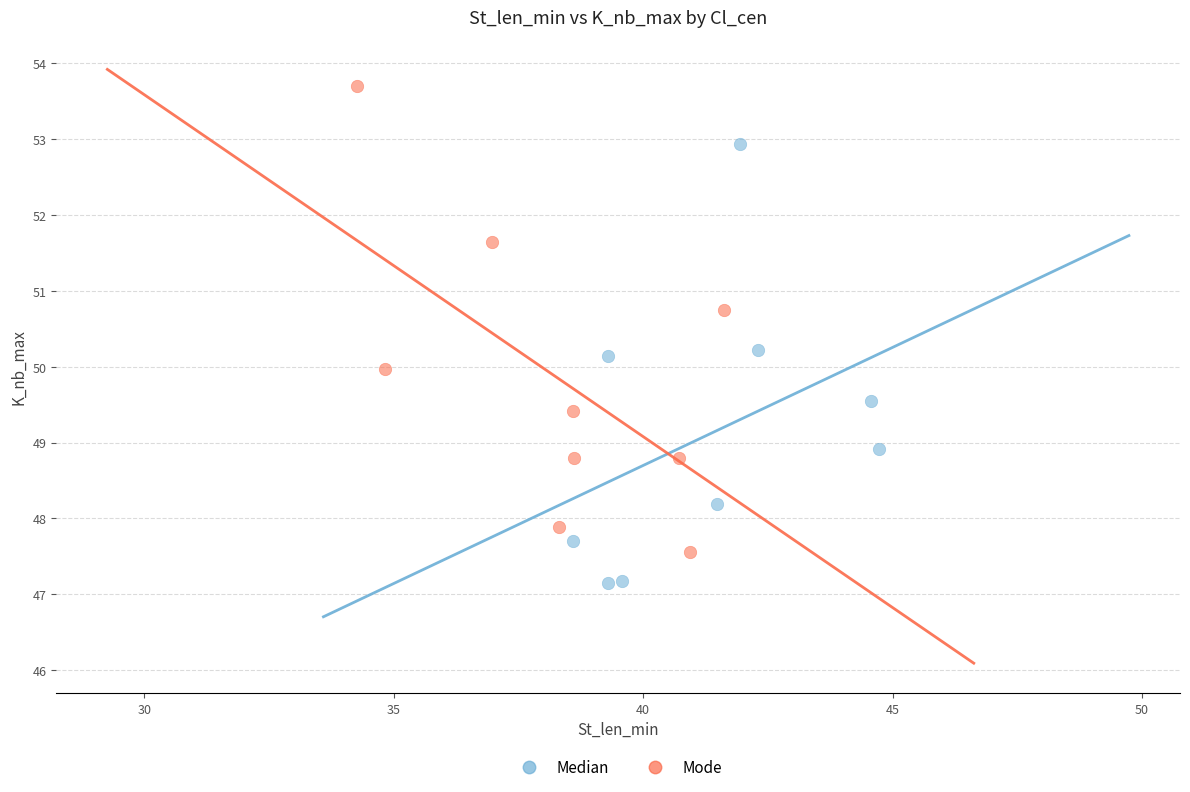

Which series contains the lowest Y value?

Median